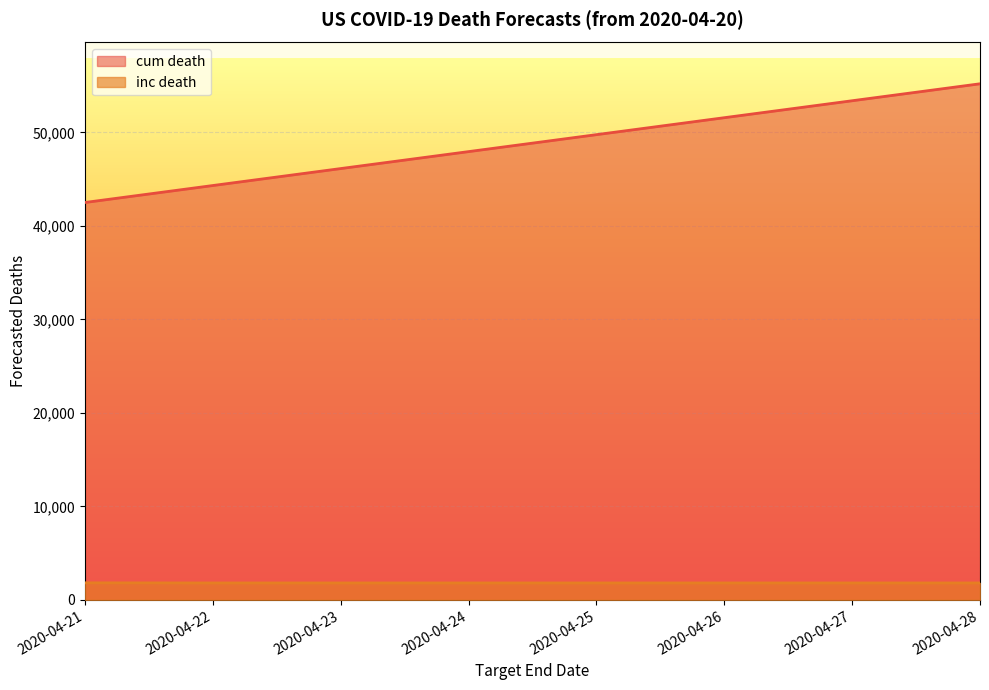

Between 2020-04-21 and 2020-04-23, which series saw the biggest shift?

cum death